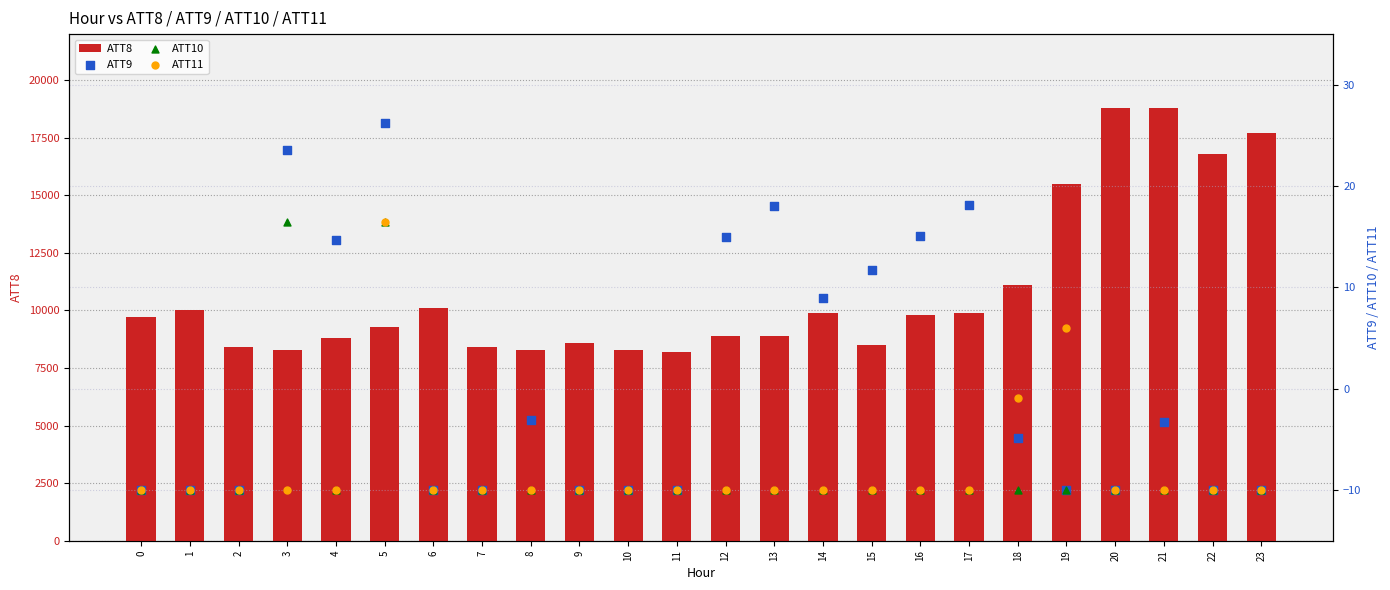

At which category is the sum across all series the highest?

21